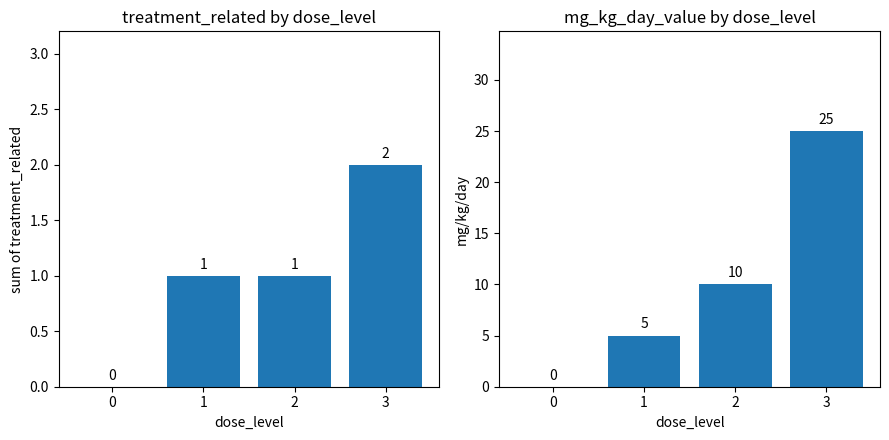

What is the difference between the second highest and minimum values in the treatment_related series?

1